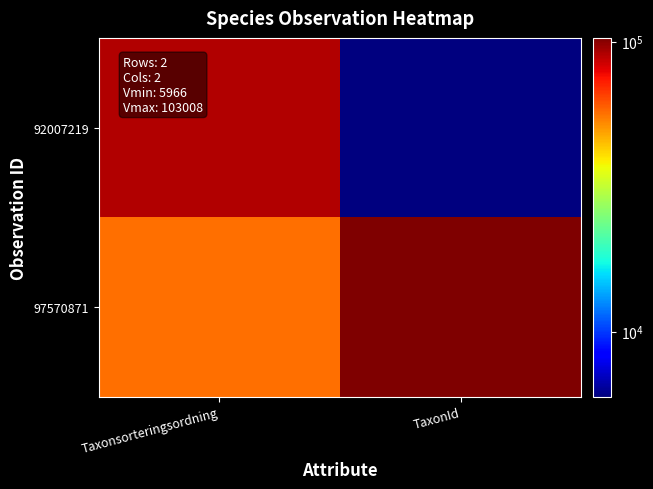

At which category is the sum across all series the highest?

Taxonsorteringsordning